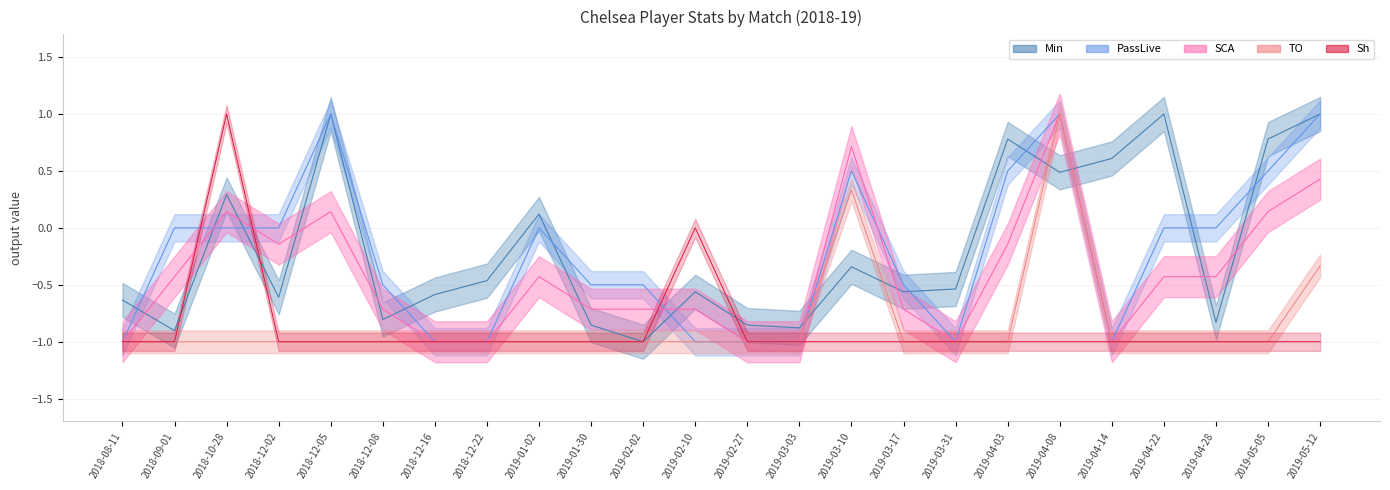

Does the chart have visible grid lines?

Yes